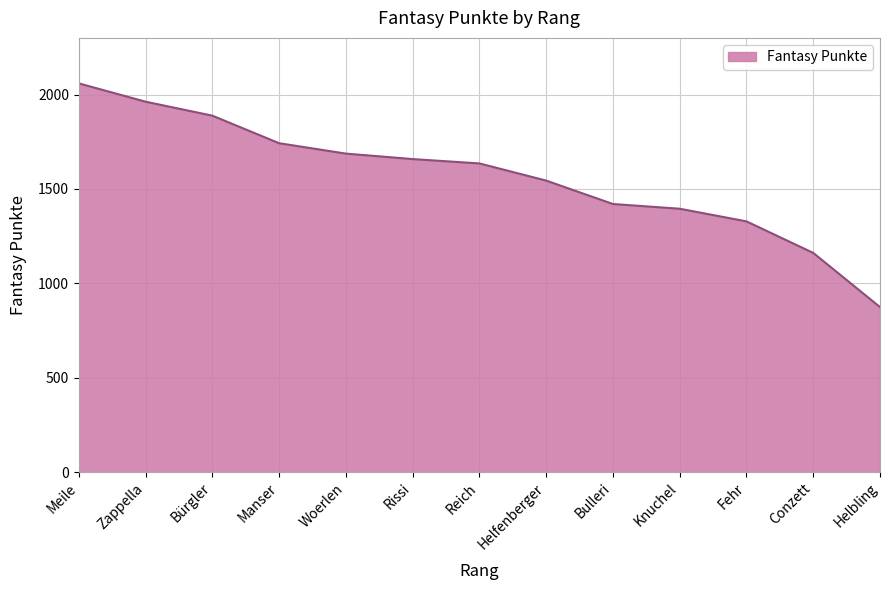

List the labels in order of value, largest first.

Meile, Zappella, Bürgler, Manser, Woerlen, Rissi, Reich, Helfenberger, Bulleri, Knuchel, Fehr, Conzett, Helbling